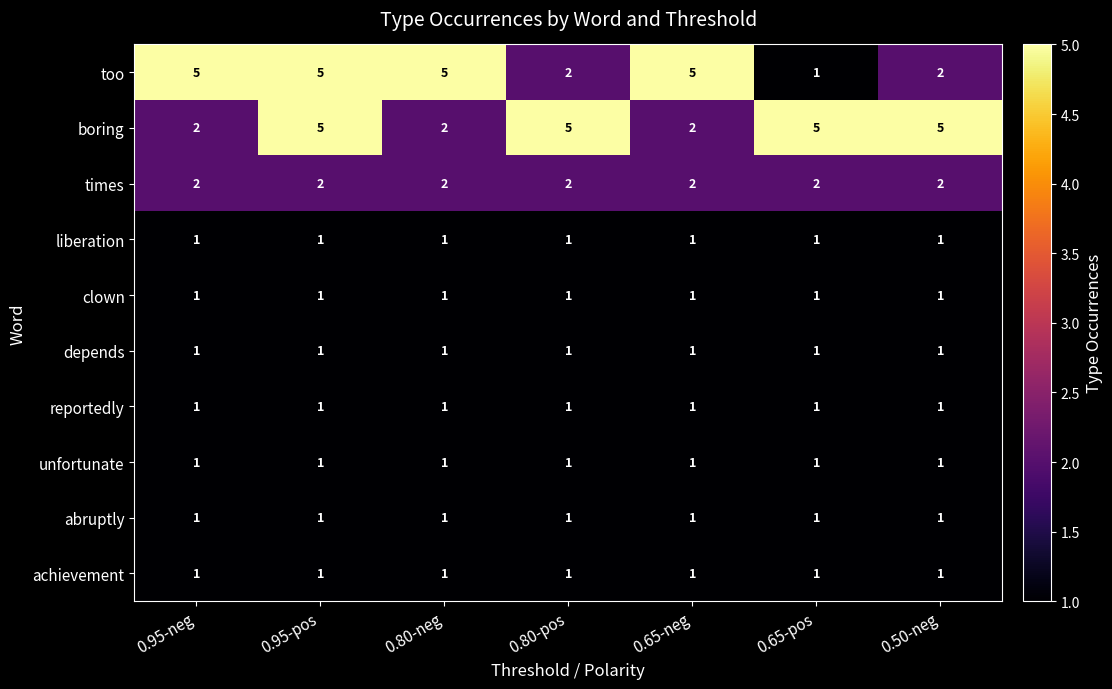

What is the sum of all achievement values?

7